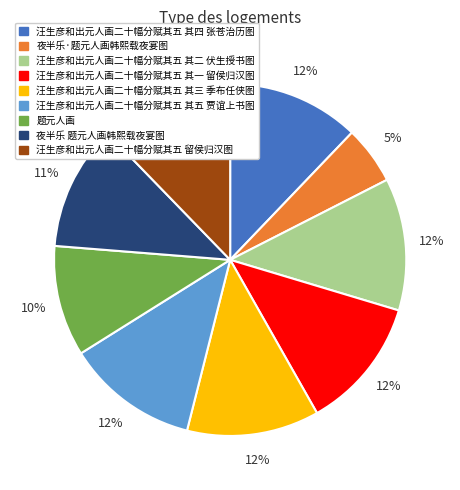

To the nearest percent, what percentage of the pie is 汪生彦和出元人画二十幅分赋其五 其二 伏生授书图?

12%